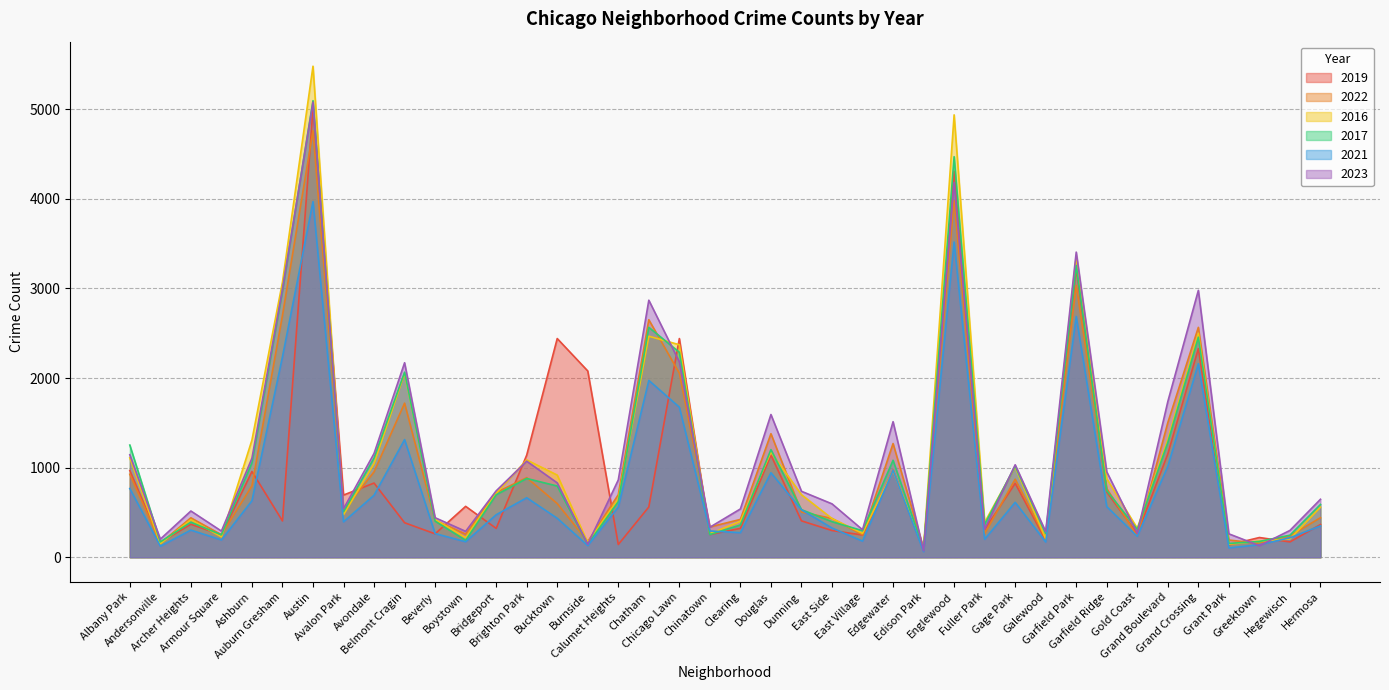

What is the difference between the 2019 values at Boystown and Beverly?

307